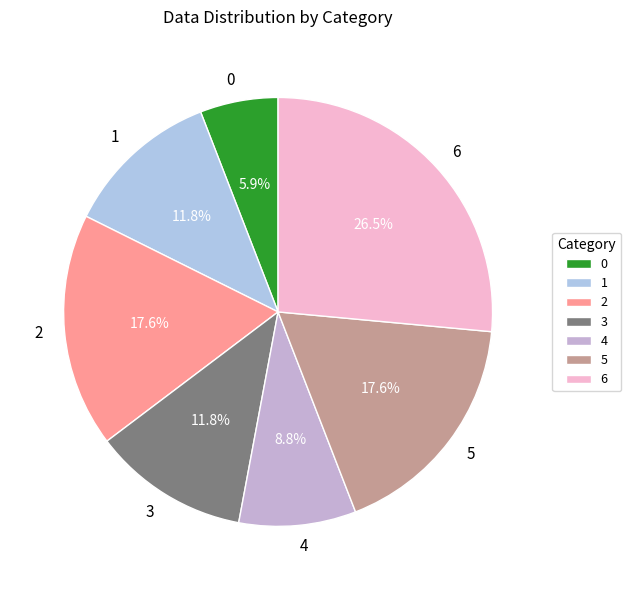

To the nearest percent, what is the difference between the 5 and 4 slice percentages?

9%